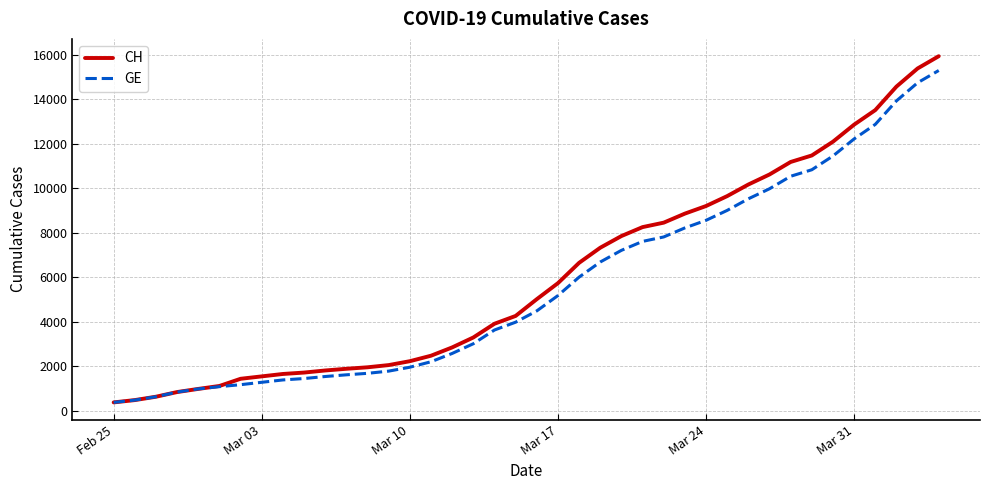

At how many categories does at least one series exceed 10992?

8